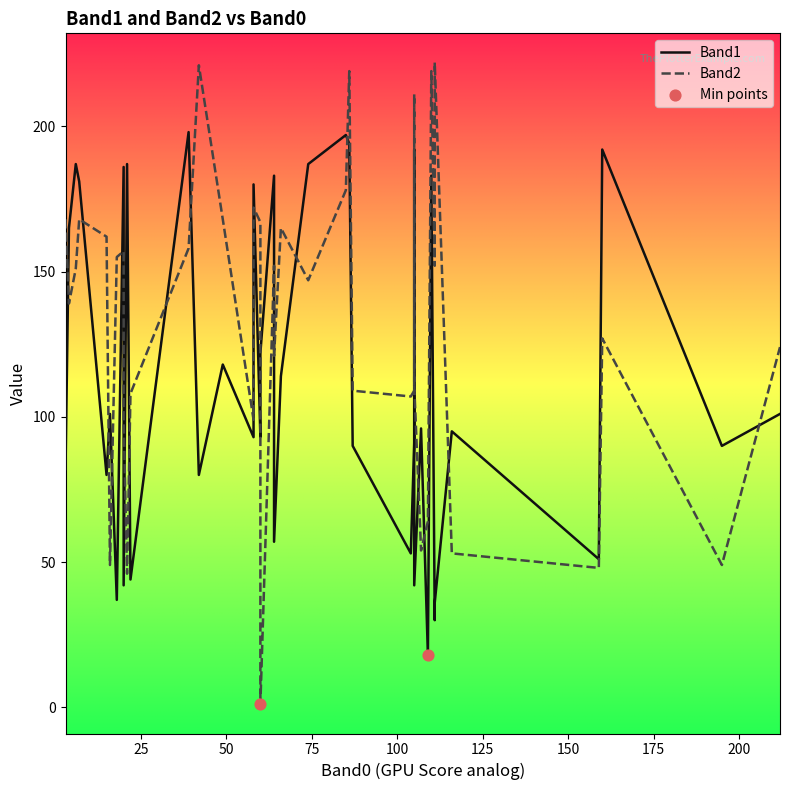

Is the value of Band1 at 10 greater than the value of Band2 at 23?

Yes